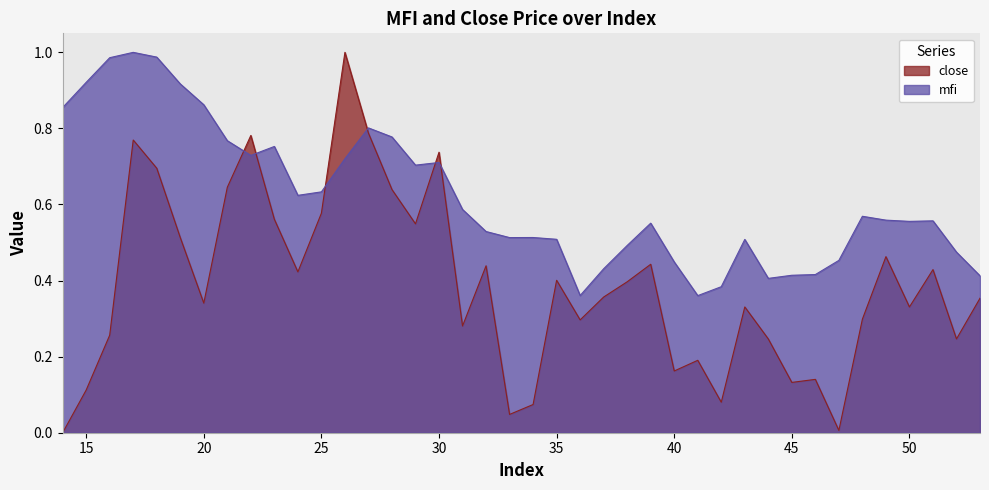

Reading left to right, list all the values displayed in this chart.

mfi: 14=0.9	15=0.9	16=1.0	17=1.0	18=1.0	19=0.9	20=0.9	21=0.8	22=0.7	23=0.8	24=0.6	25=0.6	26=0.7	27=0.8	28=0.8	29=0.7	30=0.7	31=0.6	32=0.5	33=0.5	34=0.5	35=0.5	36=0.4	37=0.4	38=0.5	39=0.6	40=0.4	41=0.4	42=0.4	43=0.5	44=0.4	45=0.4	46=0.4	47=0.5	48=0.6	49=0.6	50=0.6	51=0.6	52=0.5	53=0.4
close: 14=0.0	15=0.1	16=0.3	17=0.8	18=0.7	19=0.5	20=0.3	21=0.6	22=0.8	23=0.6	24=0.4	25=0.6	26=1.0	27=0.8	28=0.6	29=0.5	30=0.7	31=0.3	32=0.4	33=0.0	34=0.1	35=0.4	36=0.3	37=0.4	38=0.4	39=0.4	40=0.2	41=0.2	42=0.1	43=0.3	44=0.2	45=0.1	46=0.1	47=0.0	48=0.3	49=0.5	50=0.3	51=0.4	52=0.2	53=0.4